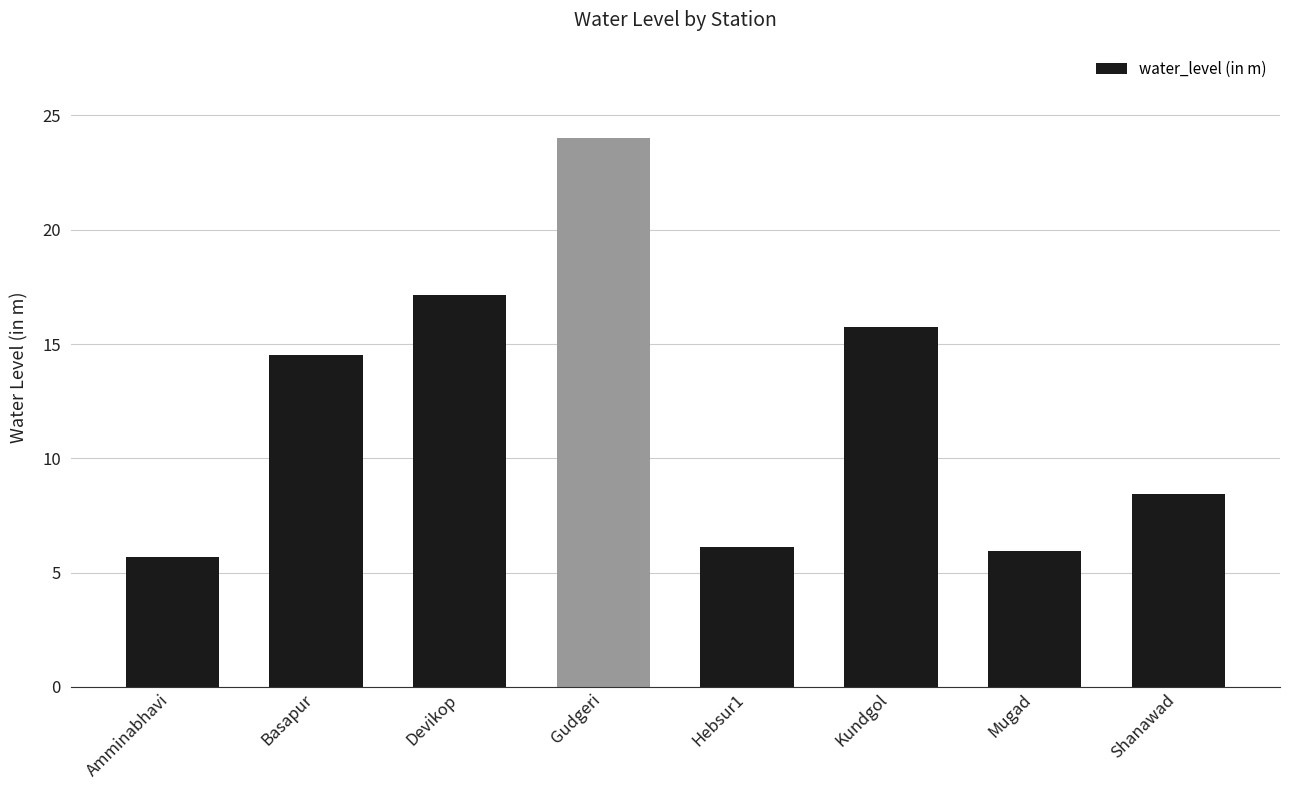

What is the smallest value displayed?

5.7